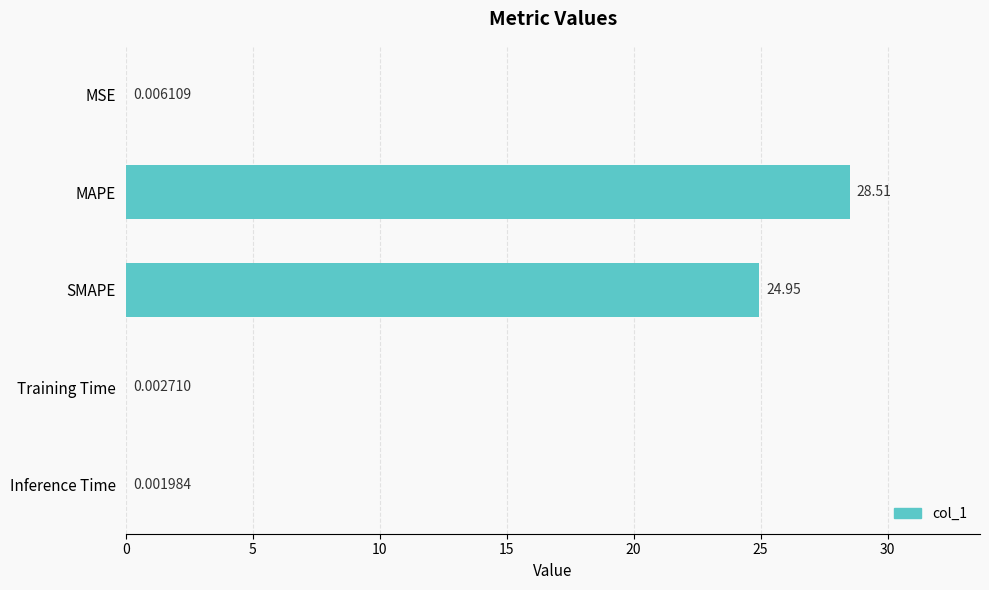

Where is the data nearest to the value 14?

SMAPE